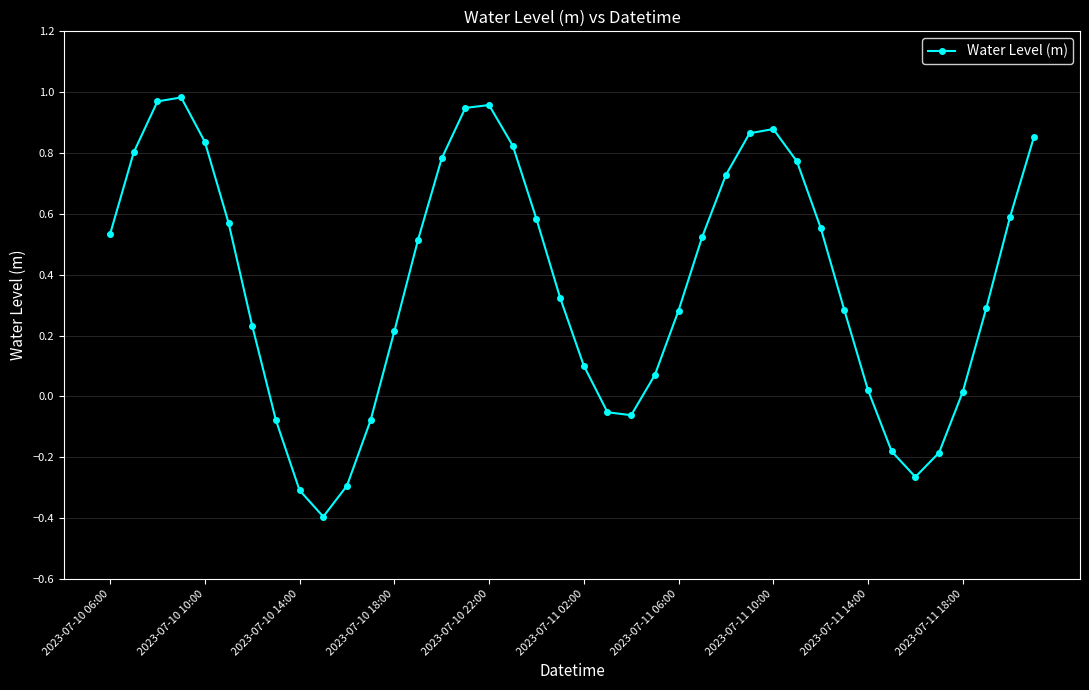

What is the minimum value shown in the chart?

-0.4